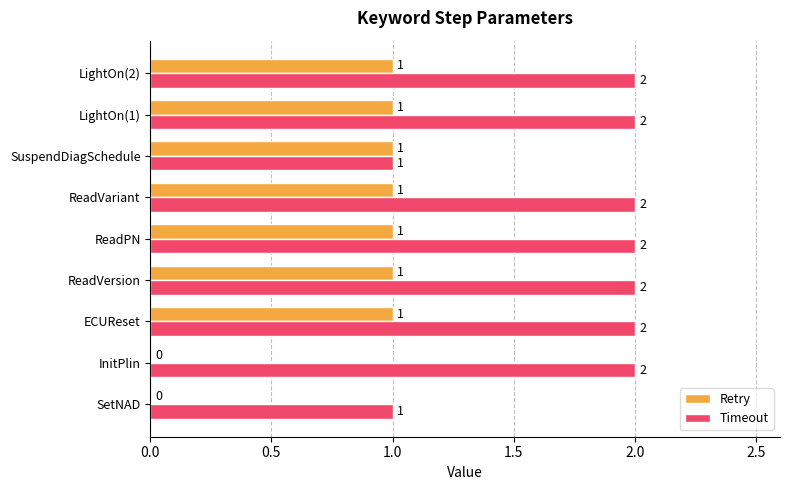

What are all the series names shown in the legend?

Retry, Timeout